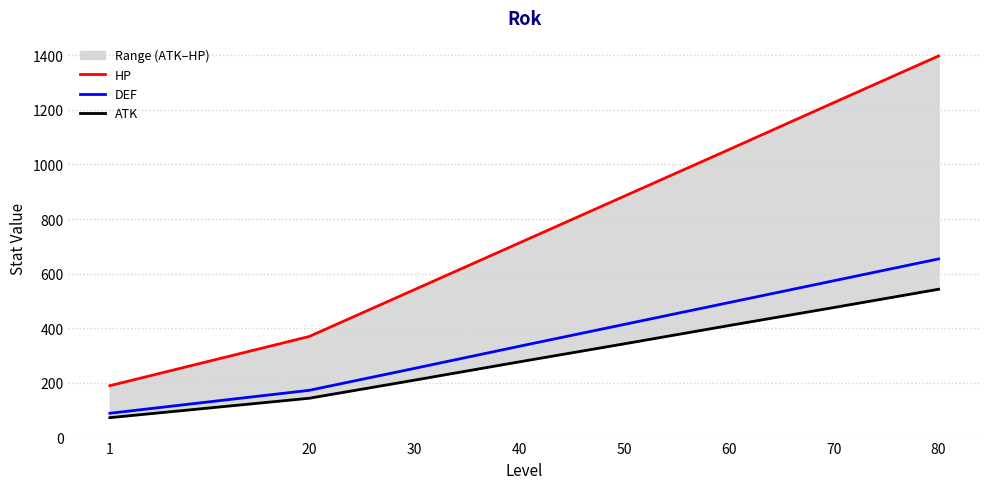

Reading left to right, extract all data points from this chart.

HP: 190	370	541	712	883	1054	1226	1397
DEF: 89	173	253	334	414	494	574	654
ATK: 73	144	210	277	343	410	476	543